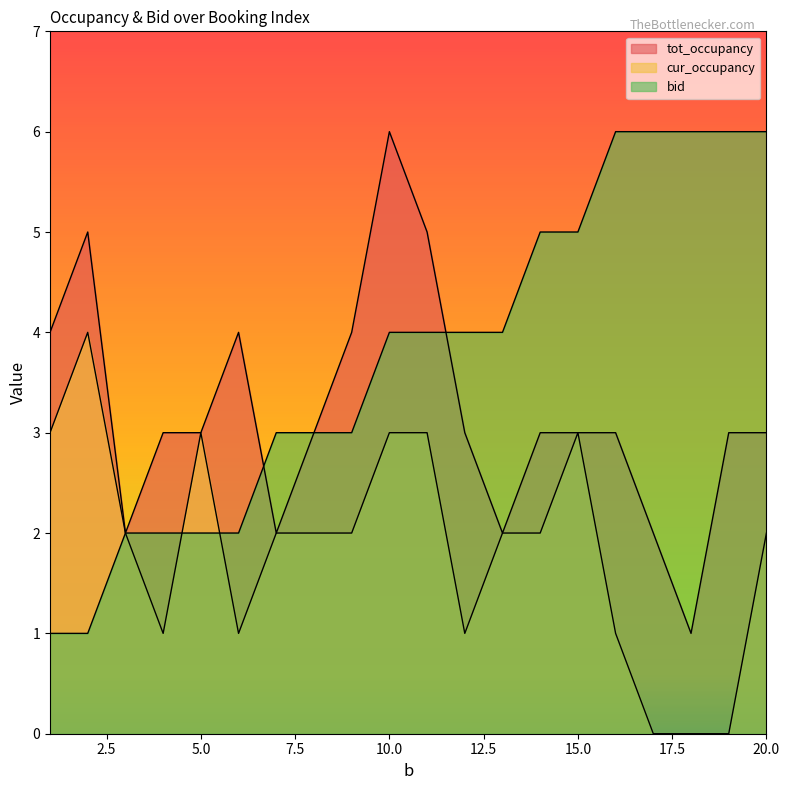

Rank the series at 12 from highest to lowest value.

bid, tot_occupancy, cur_occupancy